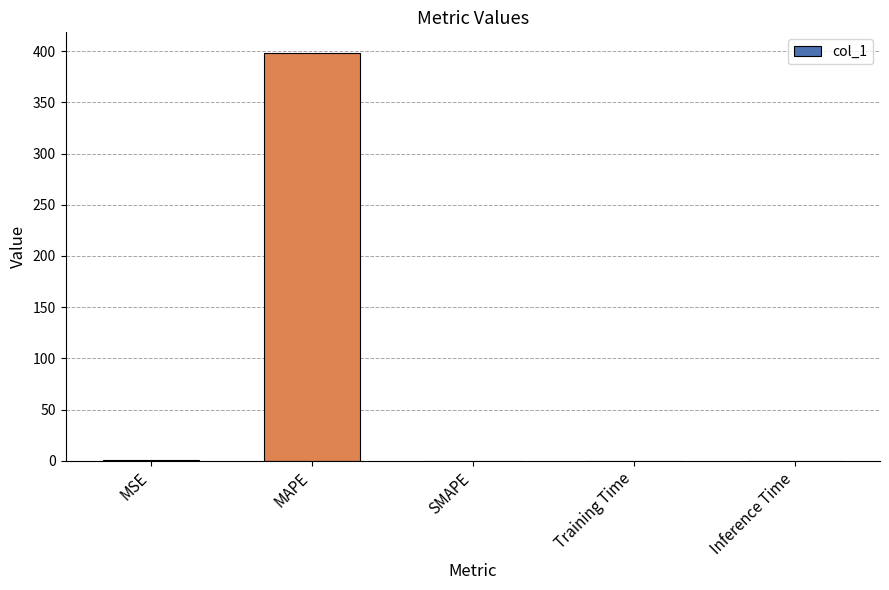

What is the maximum value shown in the chart?

398.5